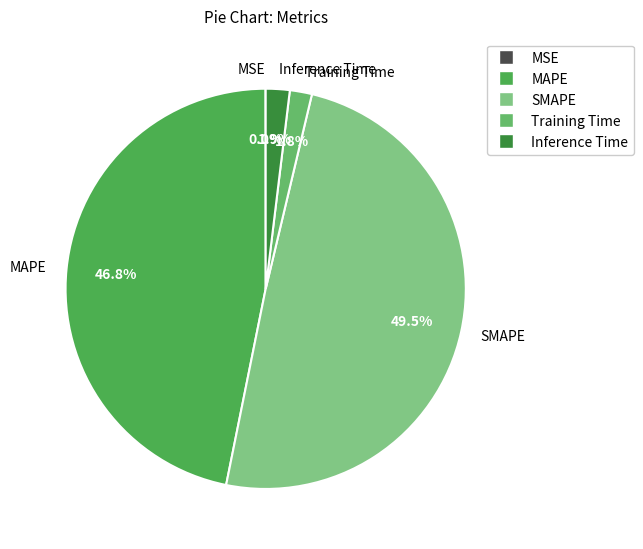

What percentage is NOT represented by SMAPE?

50.5%